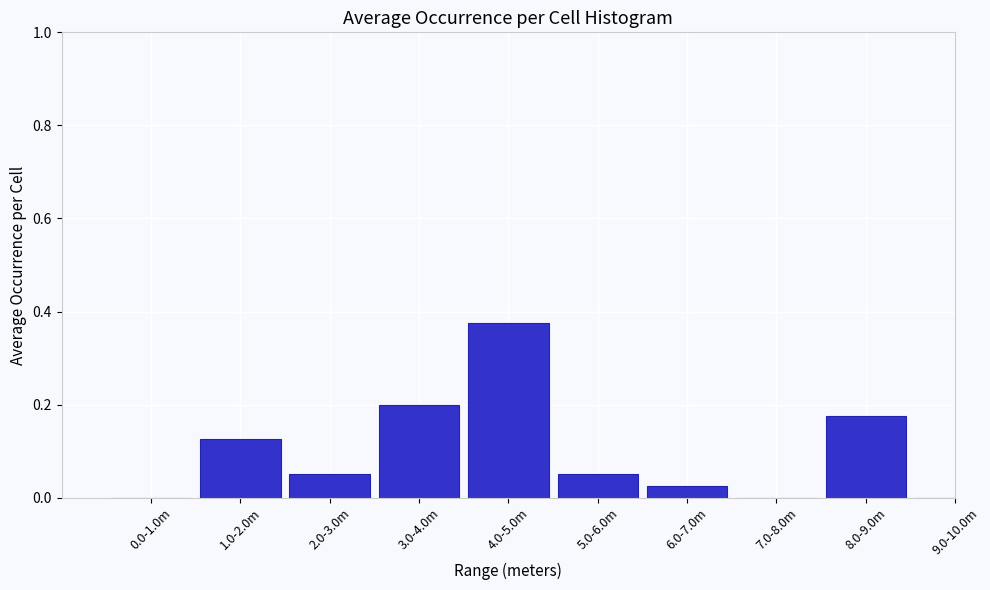

What is the change in value from 0.0-1.0m to 4.0-5.0m?

+0.4